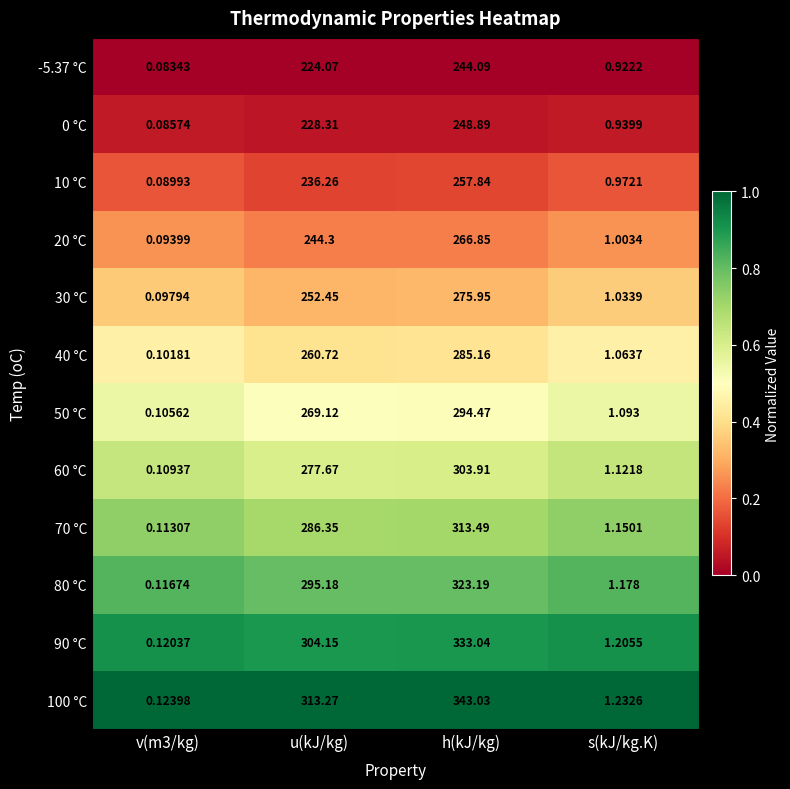

Which series has the largest total across all categories?

100 °C